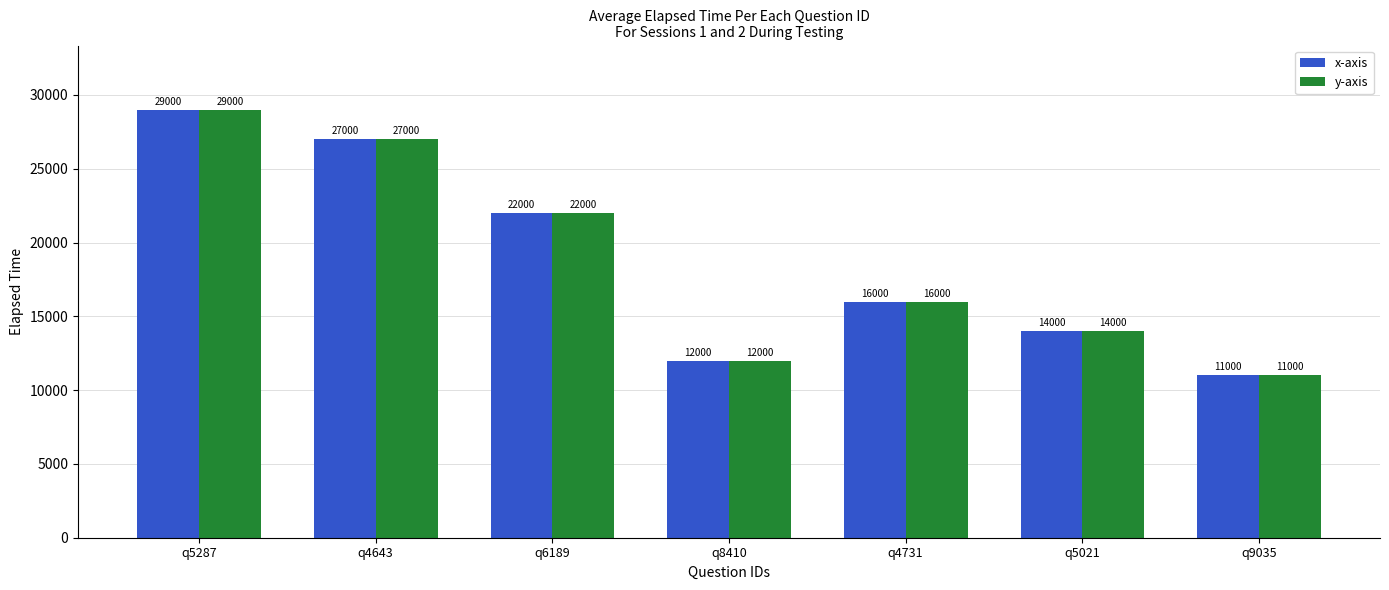

The x-axis series shows 11000 at q9035. True or false?

True